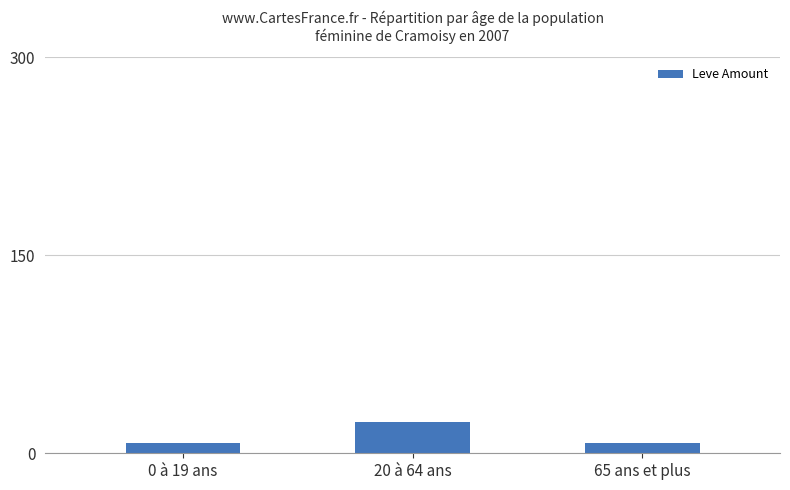

What is the difference between the values at 20 à 64 ans and 65 ans et plus?

16